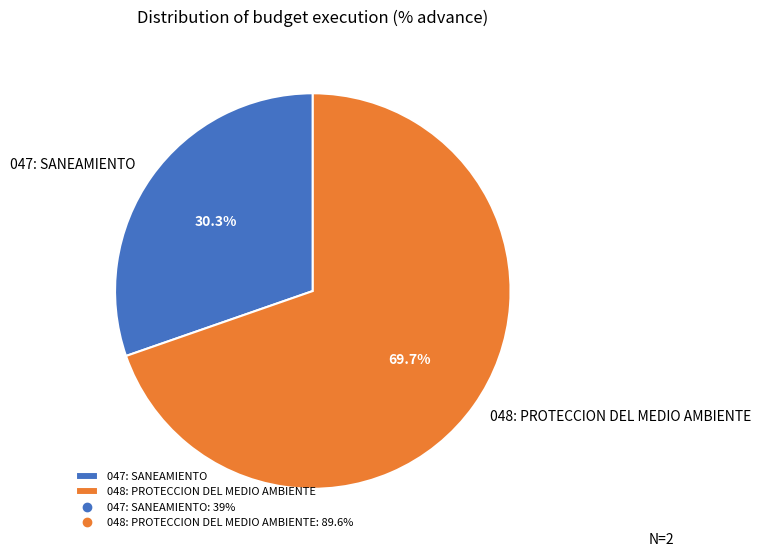

To the nearest percent, what portion does 048: PROTECCION DEL MEDIO AMBIENTE represent?

70%